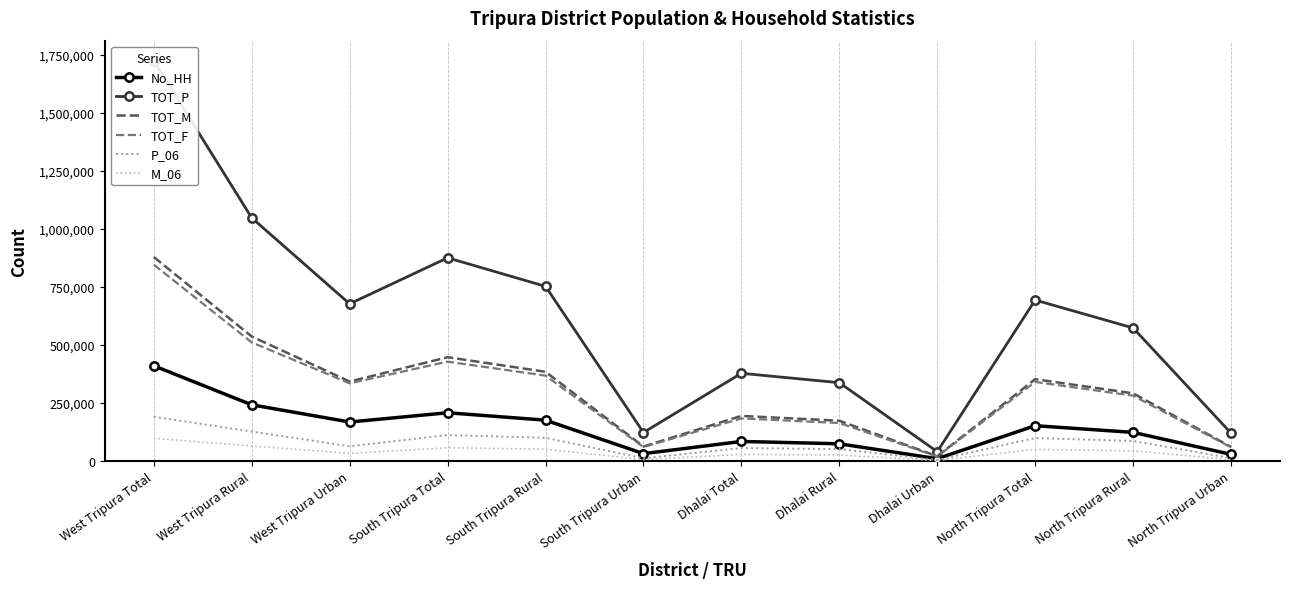

Rank the series by their maximum value, from lowest to highest.

M_06, P_06, No_HH, TOT_F, TOT_M, TOT_P